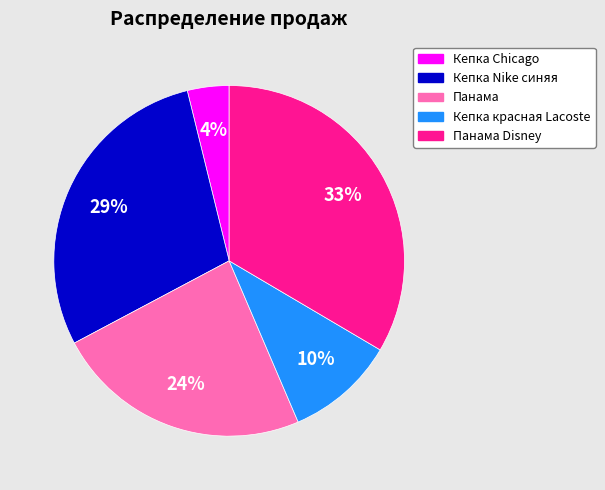

How many slices are in this pie chart?

5